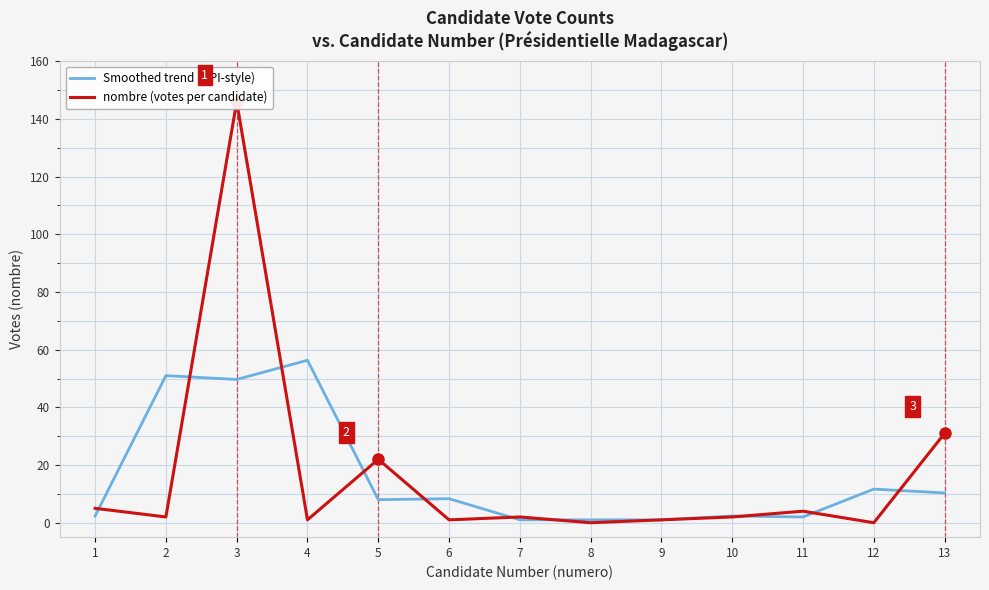

How many times do nombre (votes per candidate) and Smoothed trend (HPI-style) cross each other?

10